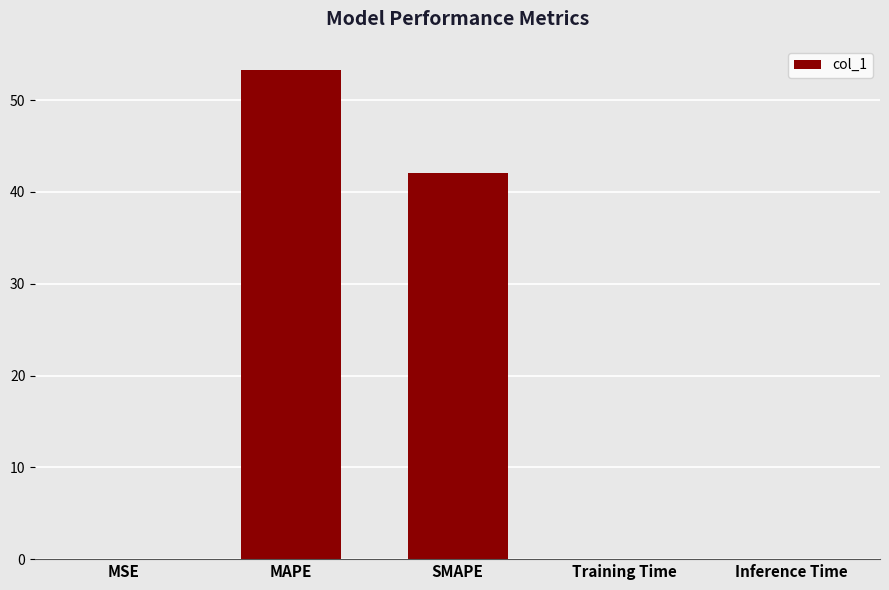

True or false: the data shows 0.0 at Inference Time.

True